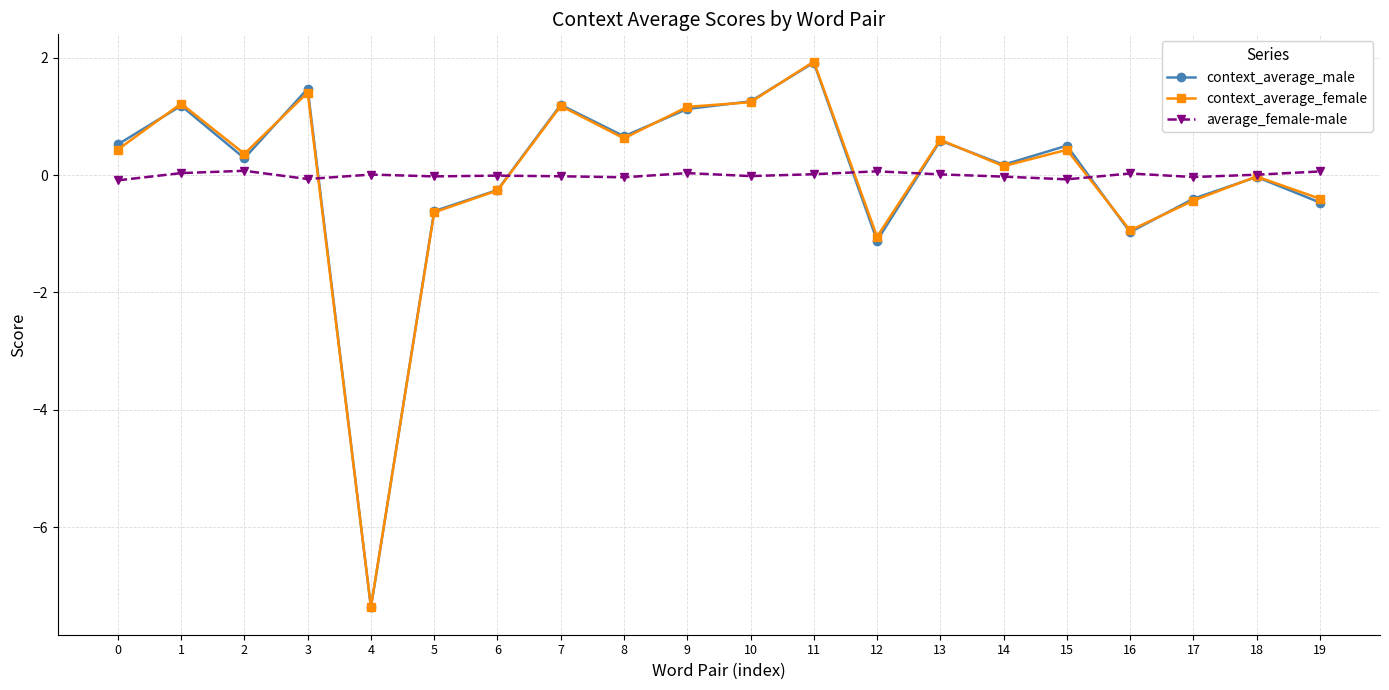

What is the difference between the maximum and minimum values in the average_female-male series?

0.2